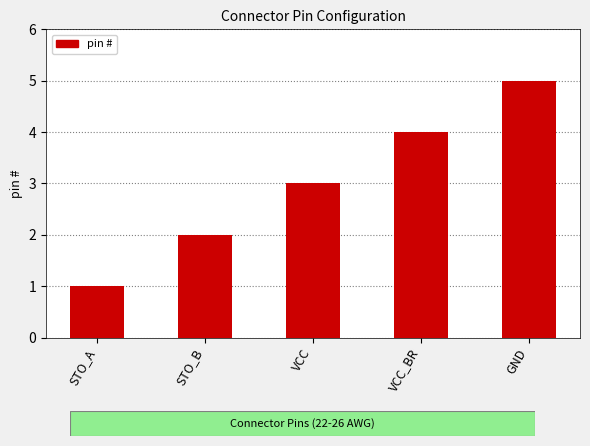

How many bars are there in total?

5